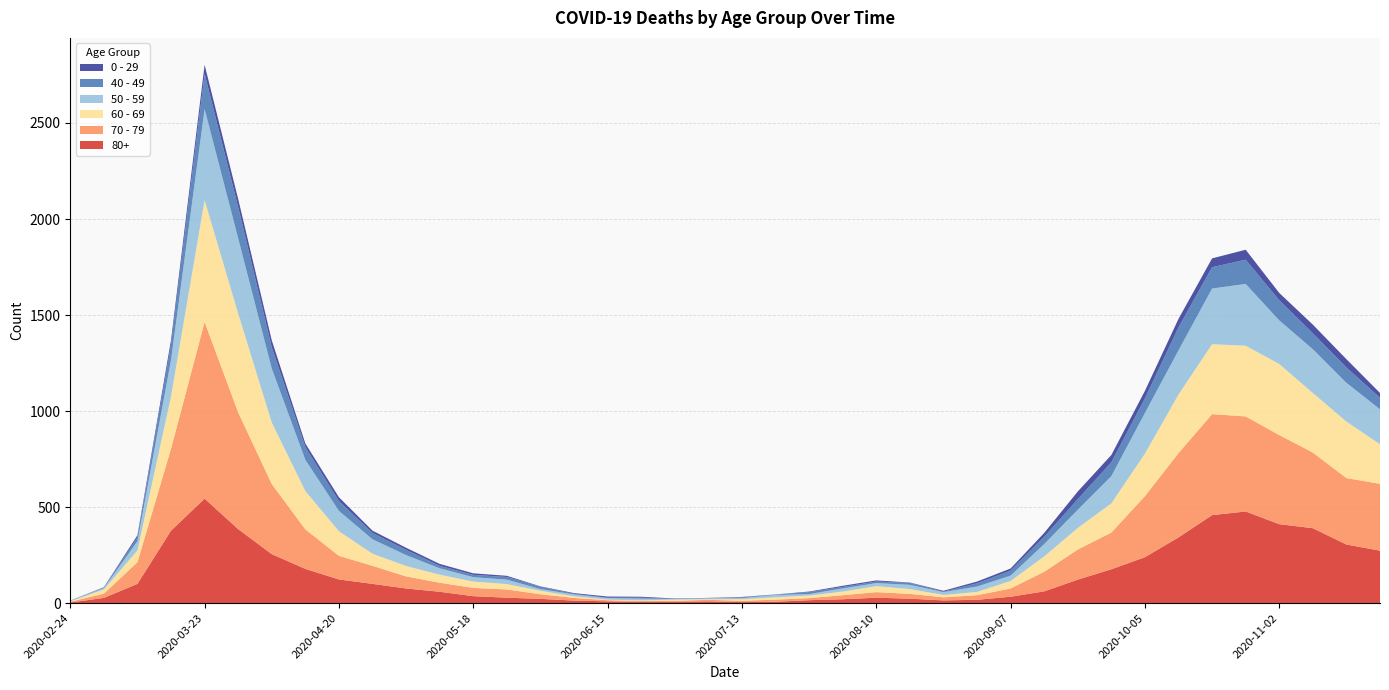

Reading right to left, what are all the values shown in this chart?

80+: 273	305	390	411	477	458	342	239	176	122	61	33	17	14	23	28	20	15	7	5	9	7	6	9	13	22	28	36	59	76	100	123	178	255	385	544	377	100	27	3
70 - 79: 348	346	394	464	495	526	439	318	191	157	102	43	24	16	25	29	21	11	11	7	8	5	5	6	14	24	43	43	47	63	94	123	206	365	608	920	427	113	22	4
60 - 69: 206	294	310	370	368	364	305	221	152	112	80	39	17	12	25	31	19	13	12	8	3	6	3	3	8	18	28	33	42	54	63	128	199	320	514	634	272	61	22	2
50 - 59: 182	202	228	227	322	290	230	212	142	95	64	28	28	15	22	16	16	8	12	6	5	3	9	8	10	9	23	23	33	57	75	106	163	281	392	475	190	48	7	3
40 - 49: 60	80	83	105	126	111	120	76	72	55	38	26	17	2	10	8	8	10	2	4	1	1	5	2	3	12	14	12	13	27	33	51	66	111	163	183	79	21	5	0
0 - 29: 25	43	45	38	52	46	44	39	38	40	20	11	9	5	2	6	6	3	1	2	1	2	5	6	4	2	6	8	10	11	12	20	19	36	42	47	25	10	0	1